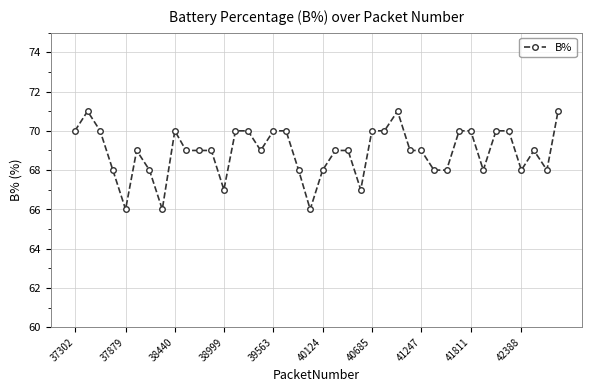

Count the number of categories in the chart.

40